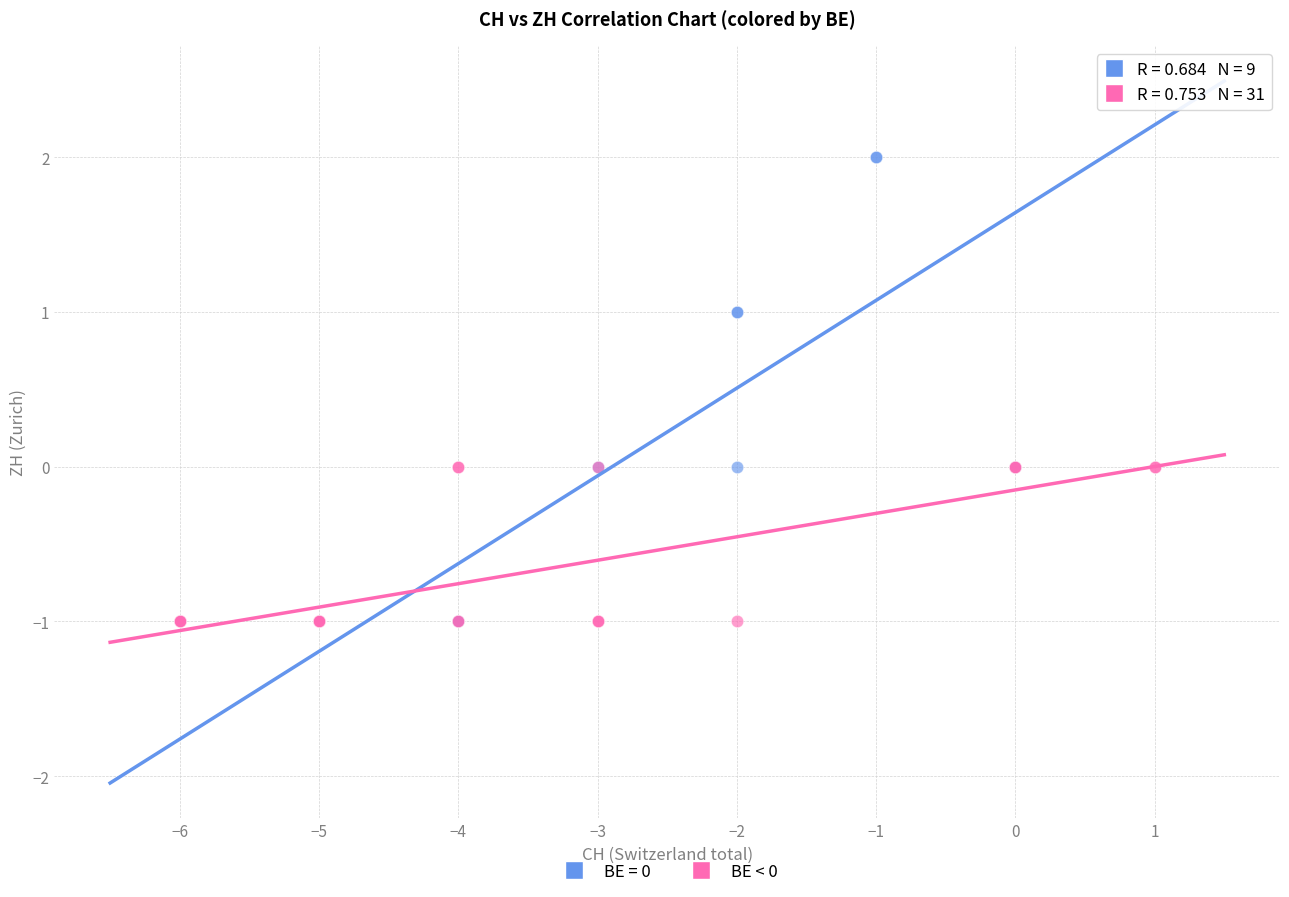

Which series has the widest spread of Y values?

BE = 0